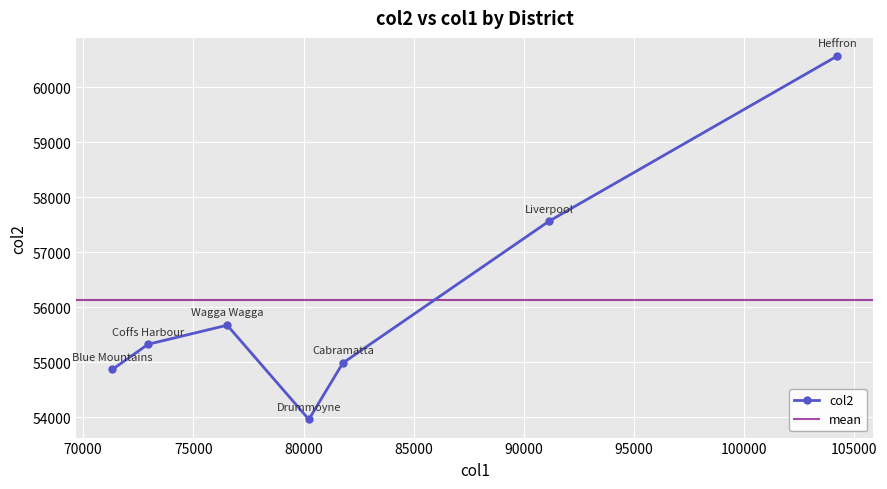

Which label corresponds to the largest value in the chart?

Heffron